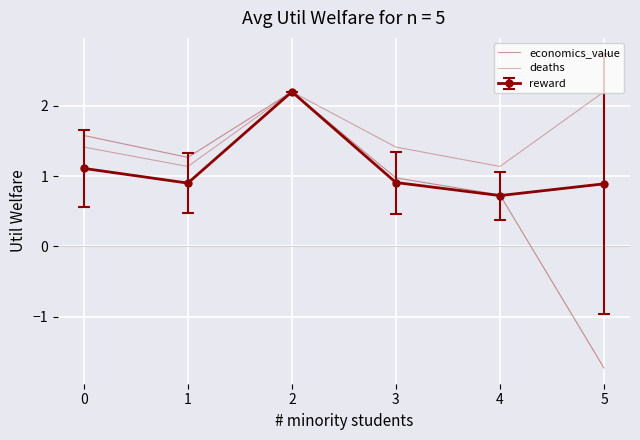

How many values in the economics_value series are below 1?

3